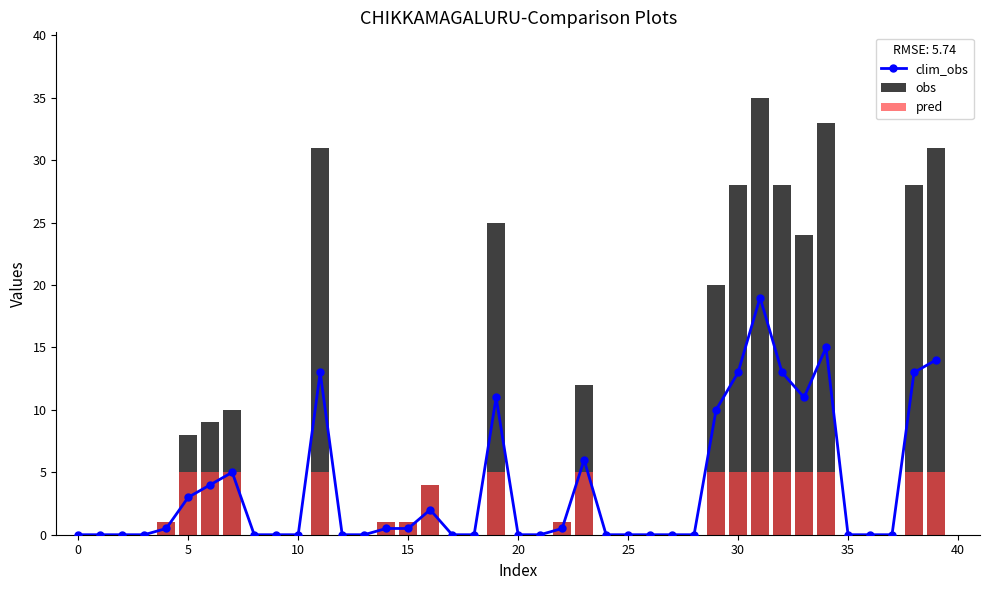

What is the average value of the obs series?

8.2